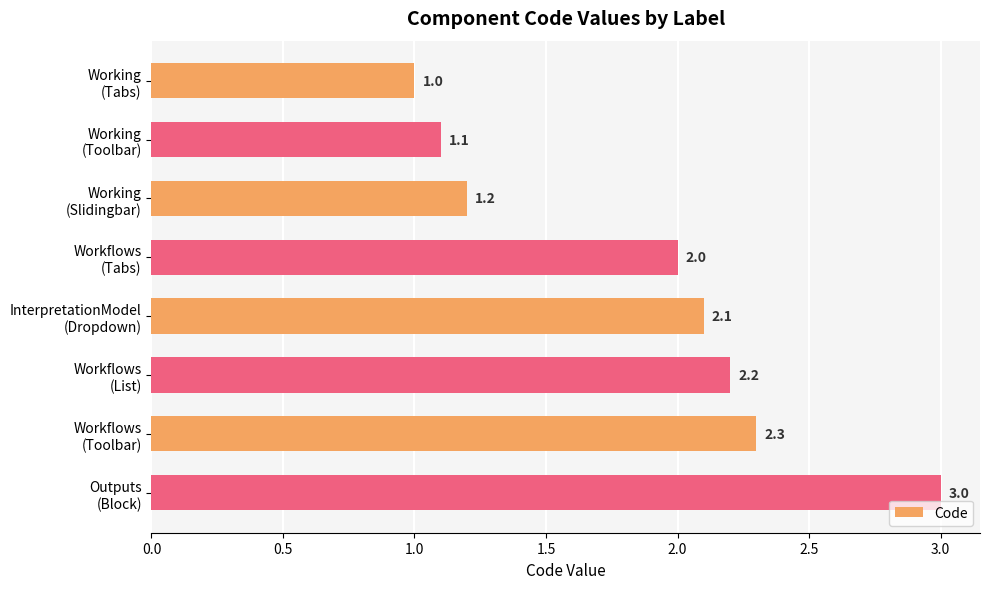

Rank the categories by value from highest to lowest.

Outputs
(Block), Workflows
(Toolbar), Workflows
(List), InterpretationModel
(Dropdown), Workflows
(Tabs), Working
(Slidingbar), Working
(Toolbar), Working
(Tabs)